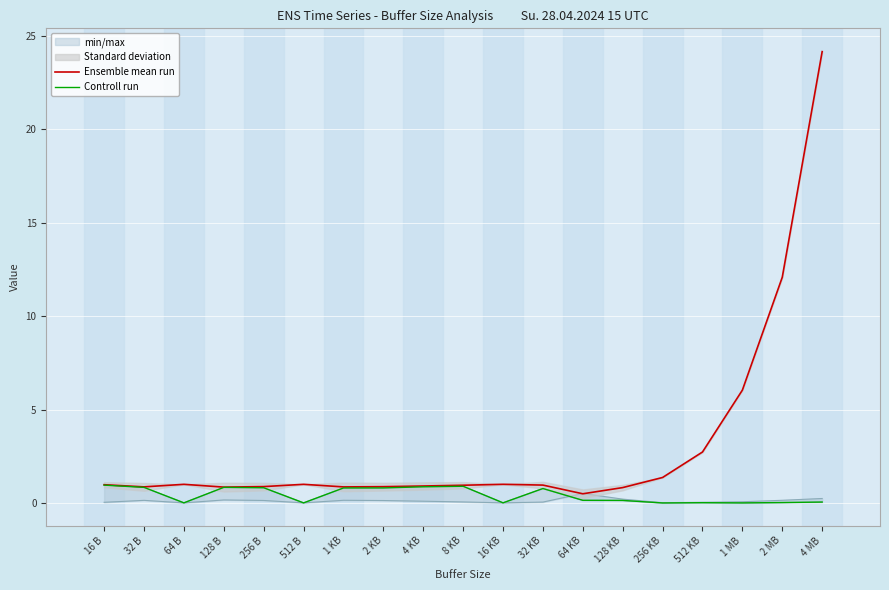

True or false: Controll run and Ensemble mean run intersect in this chart.

False